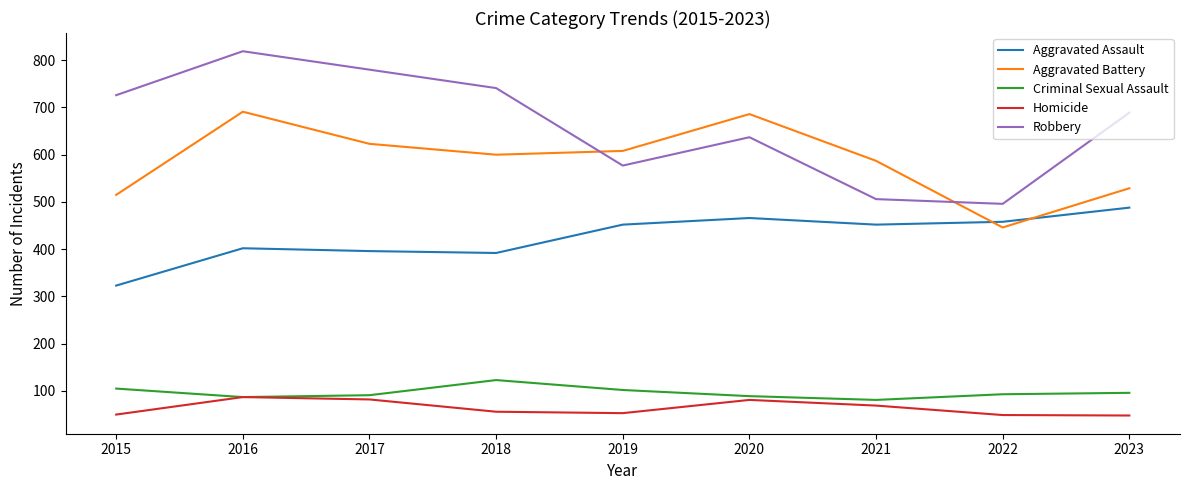

Which series has the largest total across all categories?

Robbery